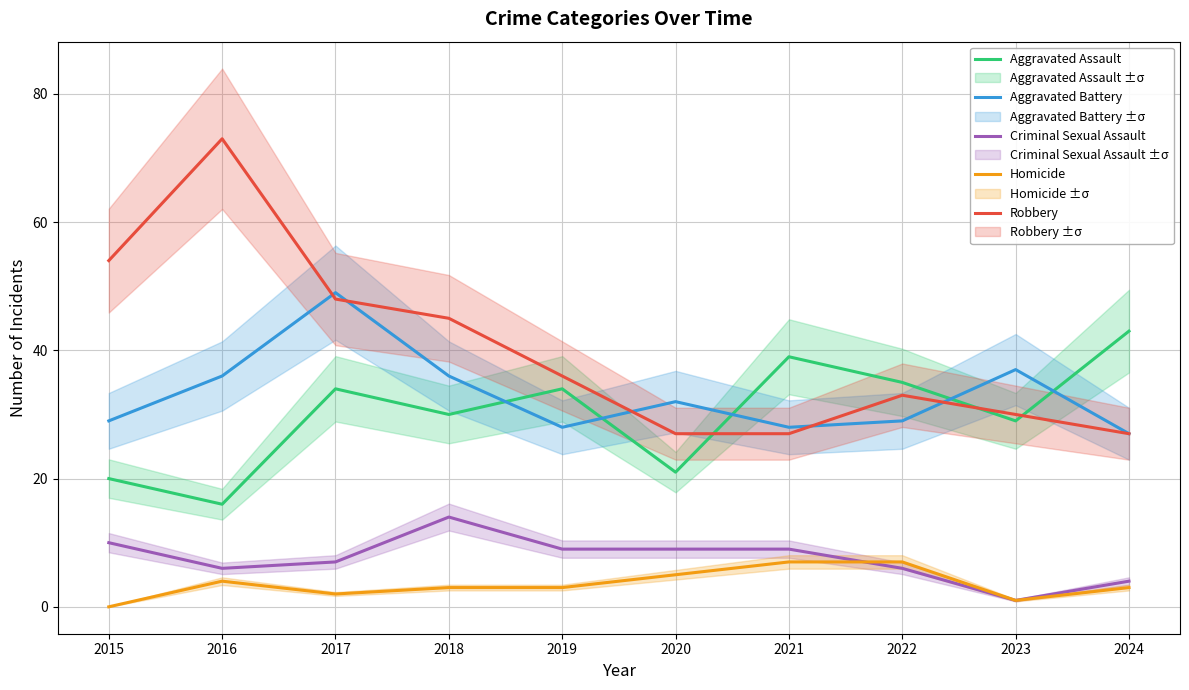

Which series has the widest spread of values?

Robbery